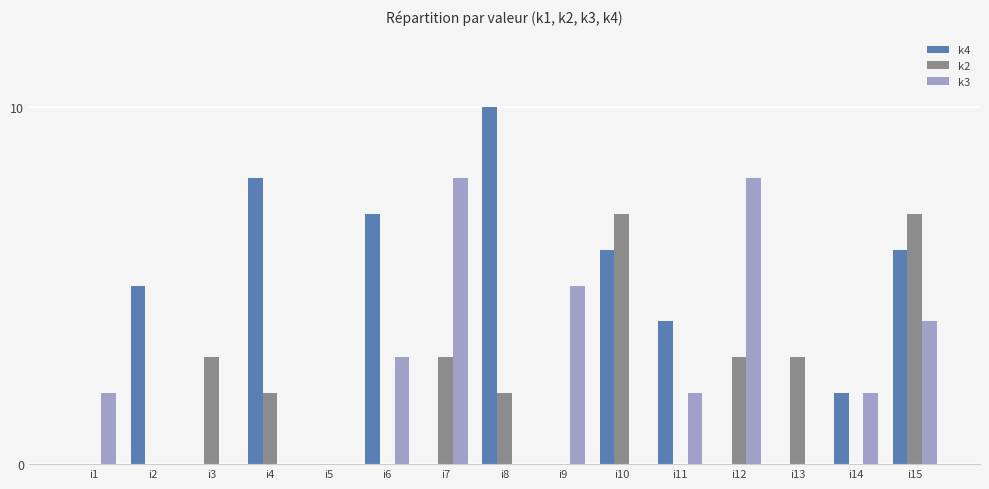

Which series changed the most between i7 and i11?

k3